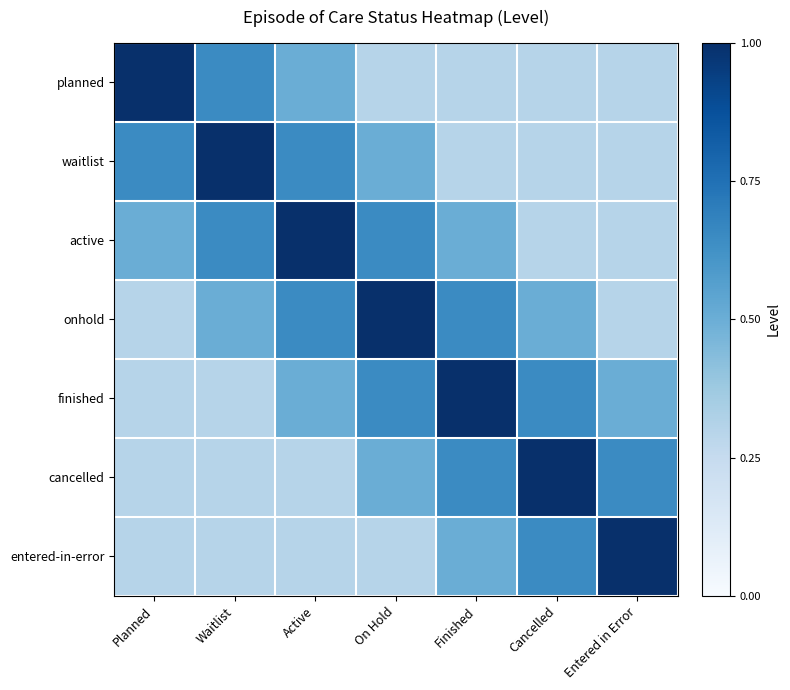

Which series has the largest total across all categories?

active